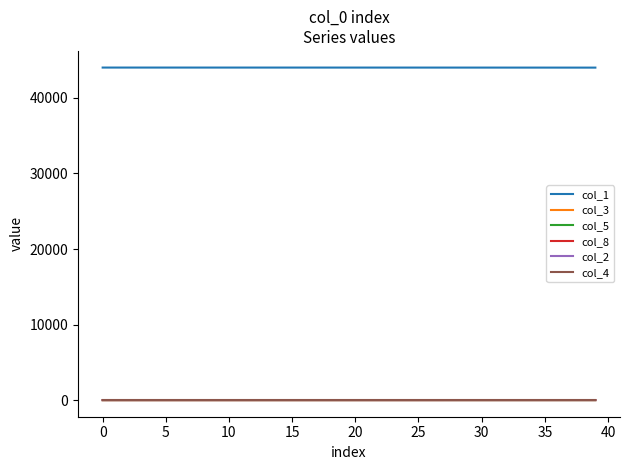

Which series has the largest total across all categories?

col_1